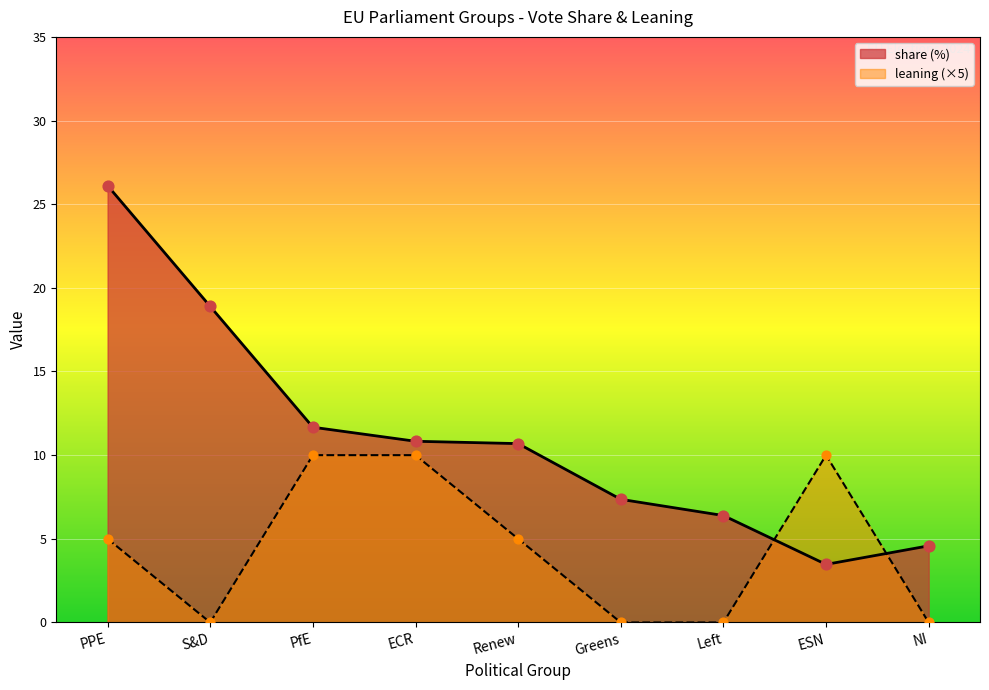

What are all the series names shown in the legend?

share, leaning